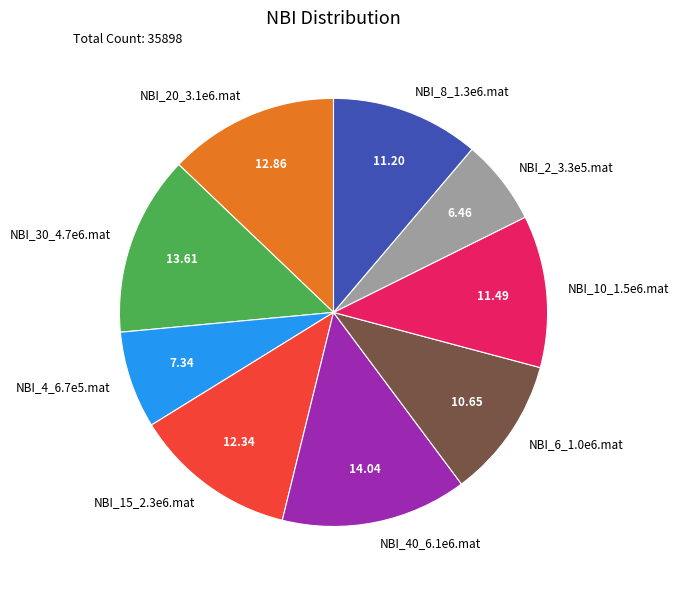

Is the sum of NBI_15_2.3e6.mat and NBI_10_1.5e6.mat greater than half?

No